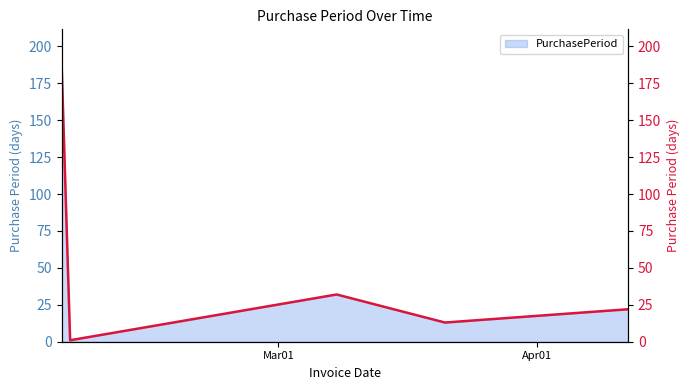

Rank the categories by value from lowest to highest.

2016-02-05, 2016-03-21, 2016-04-12, 2016-03-08, 2016-02-04